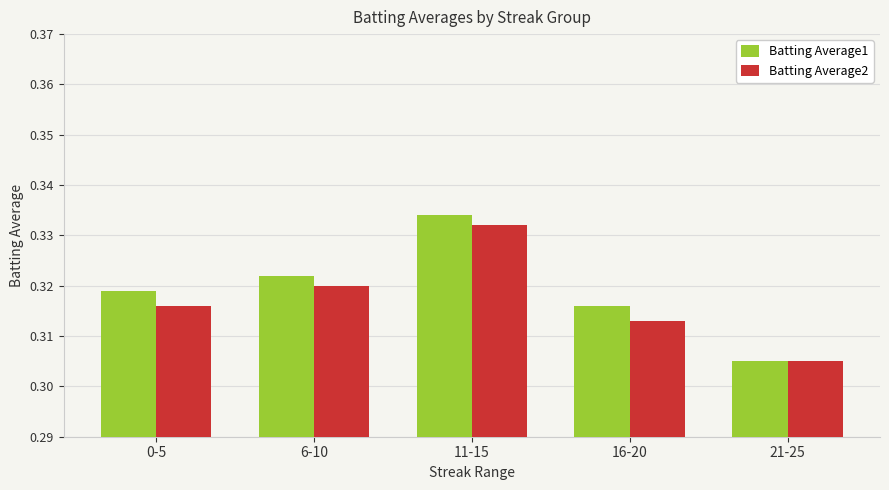

Rank the categories by Batting Average2 value from highest to lowest.

11-15, 6-10, 0-5, 16-20, 21-25